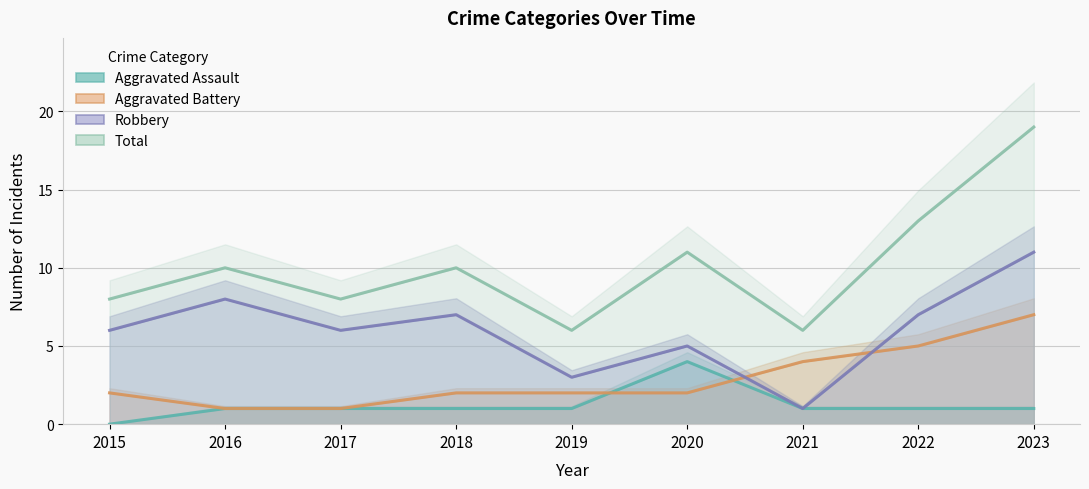

True or false: Total has more than 0 points higher than both neighbors.

True